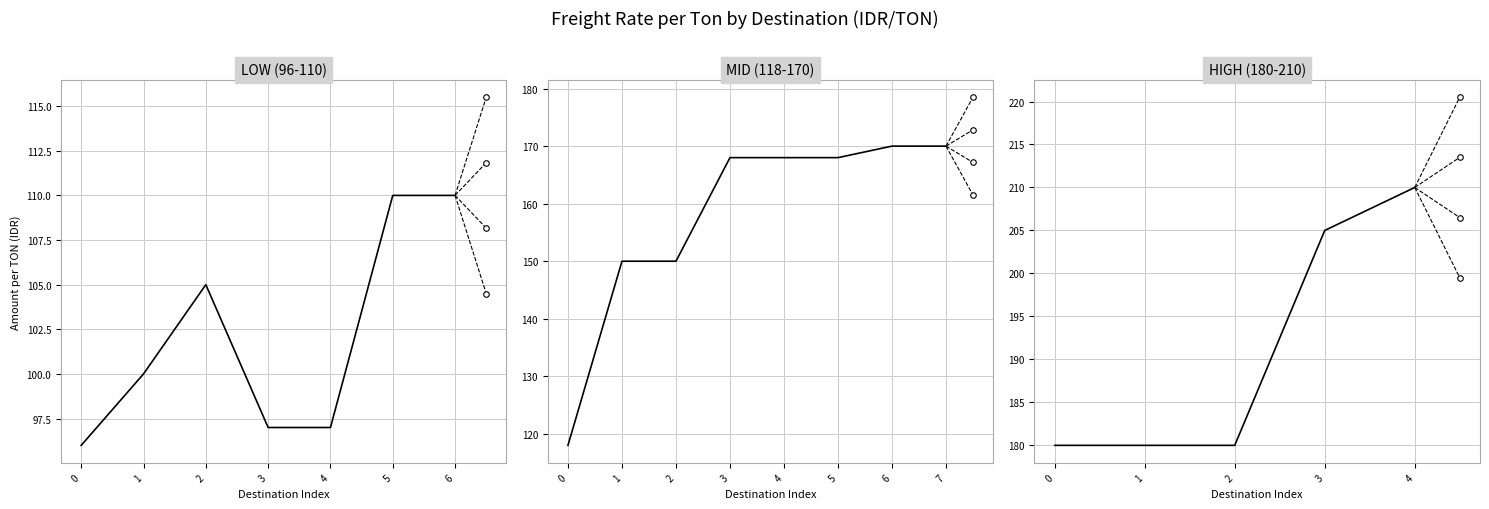

Is this an area chart (filled region under the line)?

No